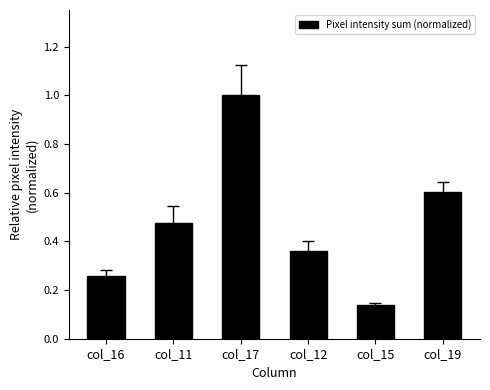

What position from the left is col_12?

4